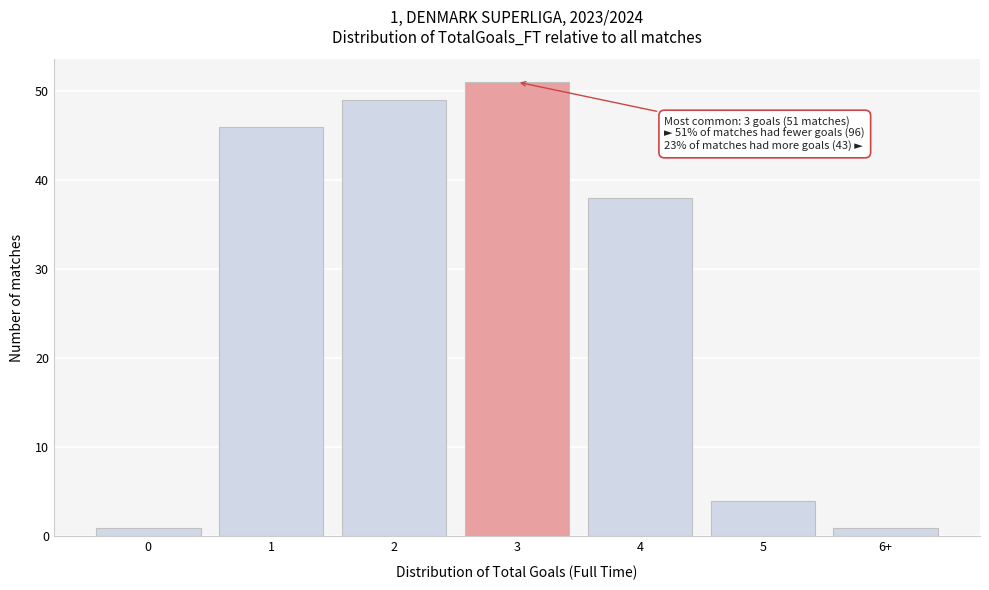

Reading left to right, extract all data points from this chart.

1	46	49	51	38	4	1